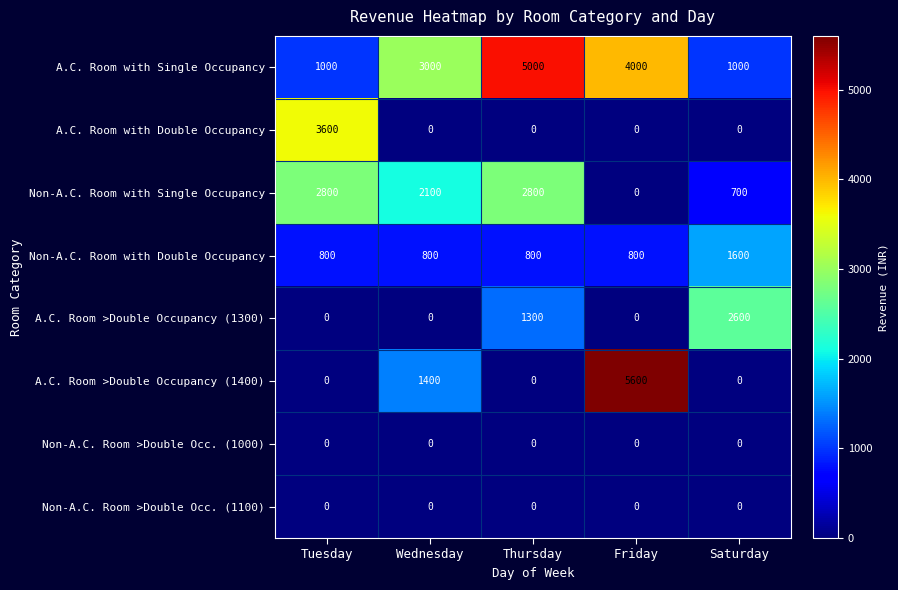

The value of A.C. Room with Double Occupancy at Wednesday is -1920. True or false?

False